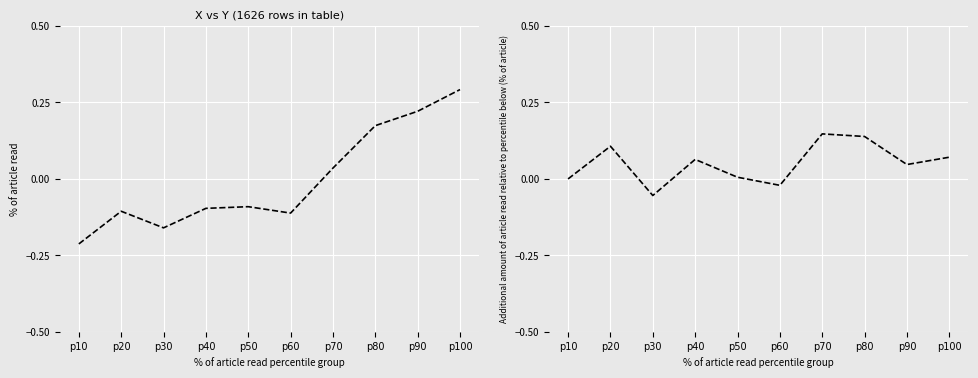

After their last crossing, which series has the higher values: Y diff or Y?

Y